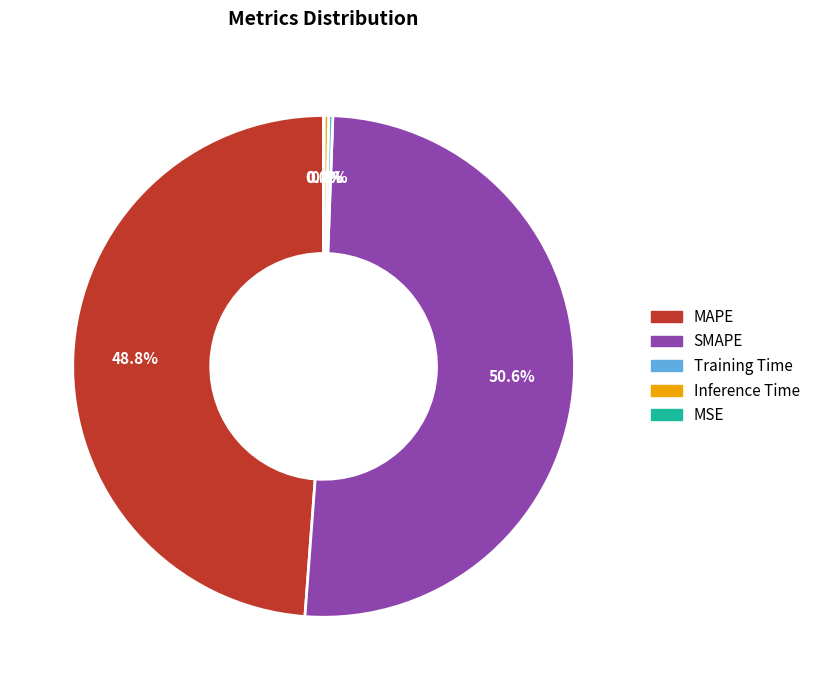

How much of the chart is everything except Inference Time?

99.7%